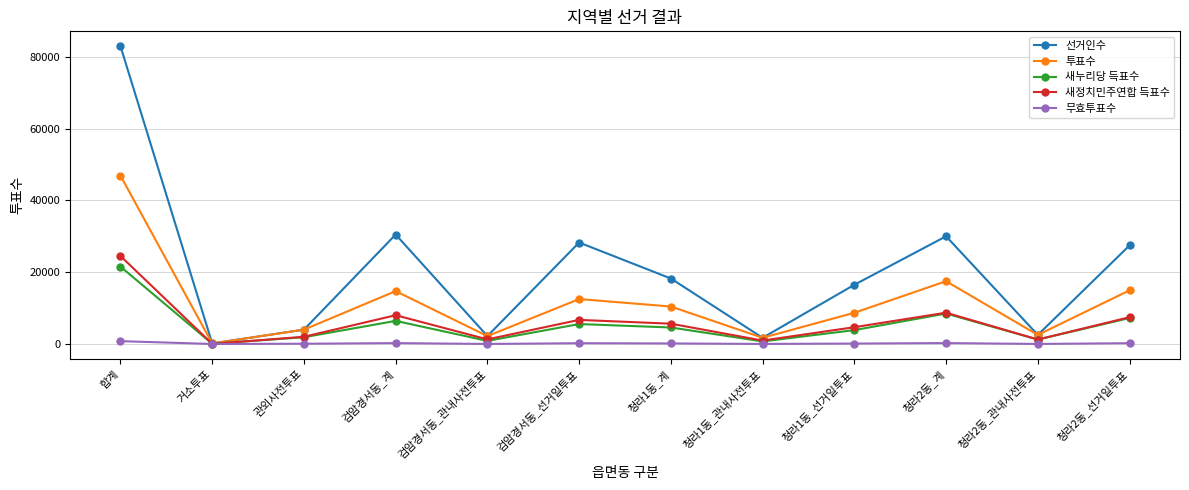

Is it true that 무효투표수 equals 89 at 관외사전투표?

True